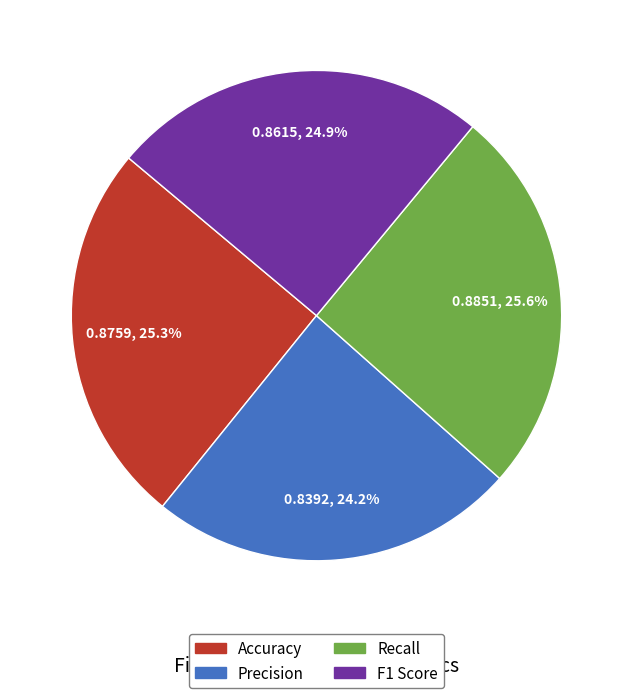

What is the smallest slice in the pie chart?

Precision